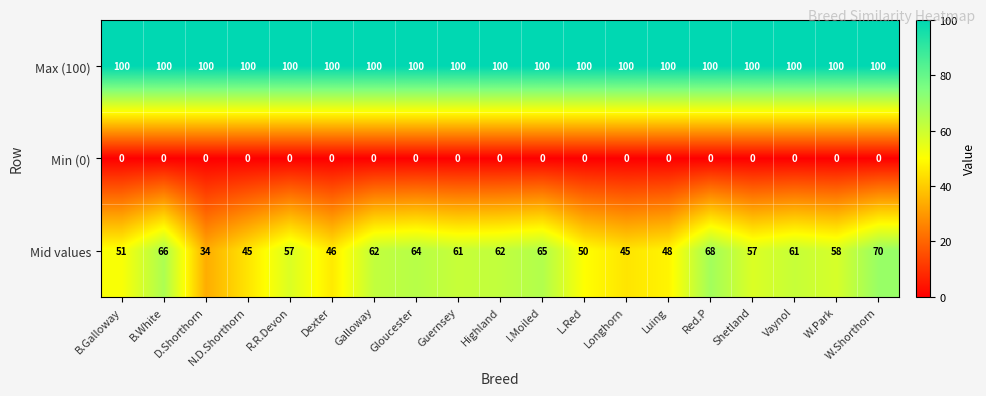

What is the difference between the highest and lowest values at Vaynol?

100